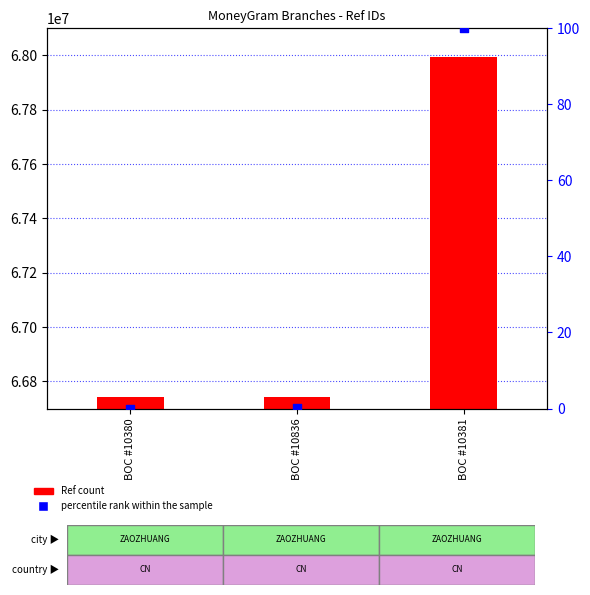

At which category is the sum across all series the highest?

BOC #10381